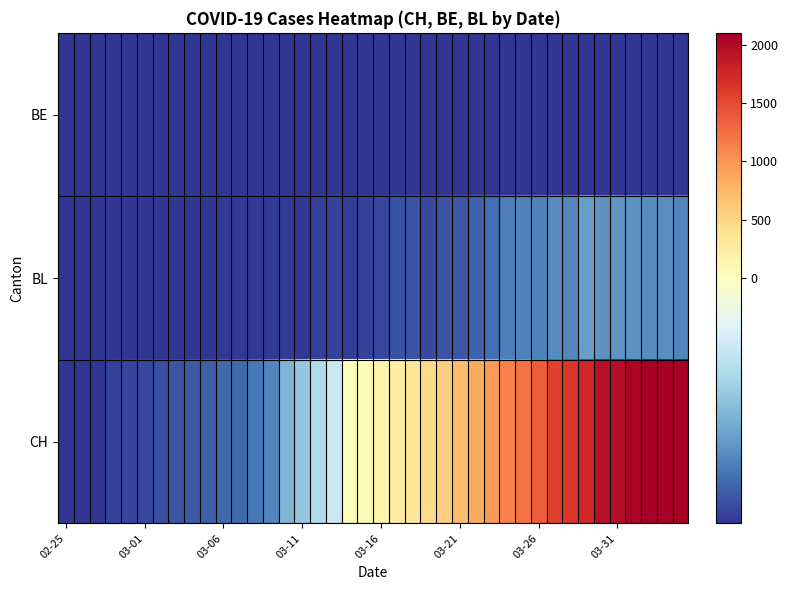

Which series has the largest total across all categories?

CH